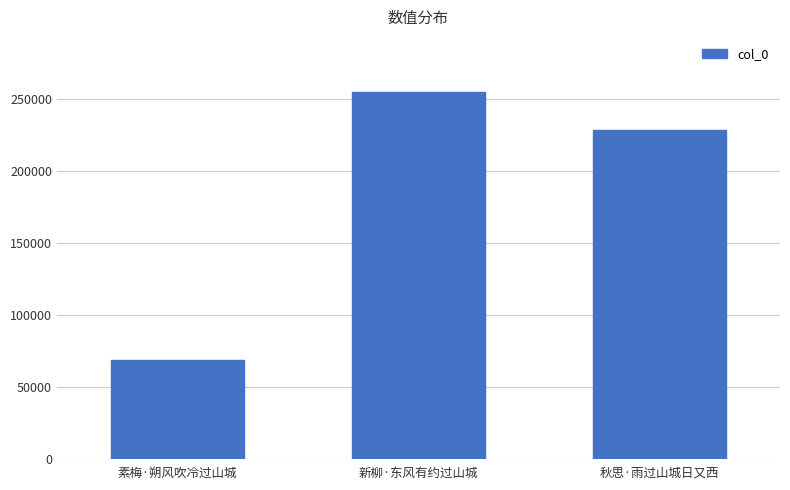

What is the ratio of the value at 素梅·朔风吹冷过山城 to the value at 新柳·东风有约过山城?

0.3